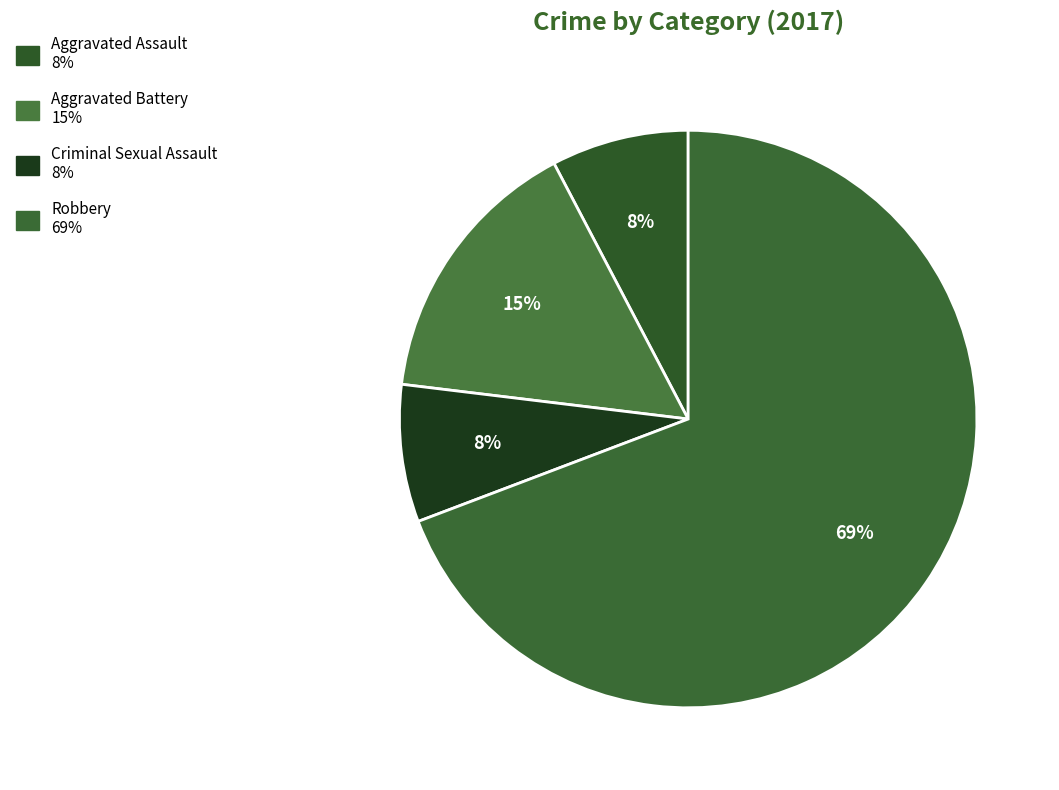

Combined, do Aggravated Battery and Robbery account for over 50%?

Yes